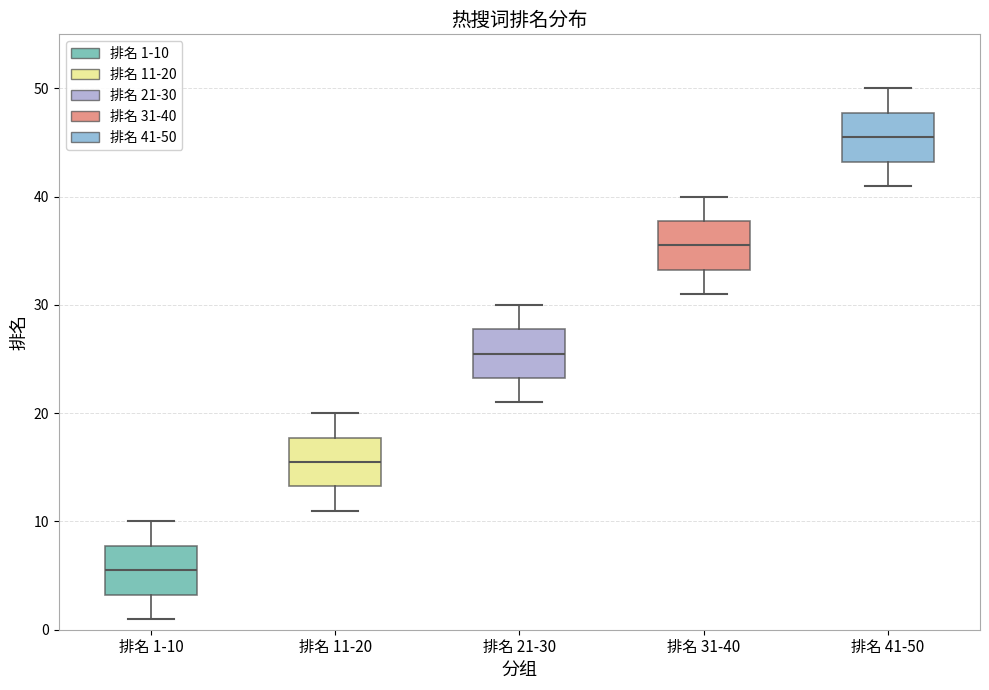

Reading left to right, read every box against the y-axis: the position of its median line, the range the box covers, and the ends of its whiskers. The values are not printed on the chart, so give them approximately, as read against the axis.

排名 1-10: median 6, box 3 to 8, whiskers 1 to 10
排名 11-20: median 16, box 13 to 18, whiskers 11 to 20
排名 21-30: median 26, box 23 to 28, whiskers 21 to 30
排名 31-40: median 36, box 33 to 38, whiskers 31 to 40
排名 41-50: median 46, box 43 to 48, whiskers 41 to 50